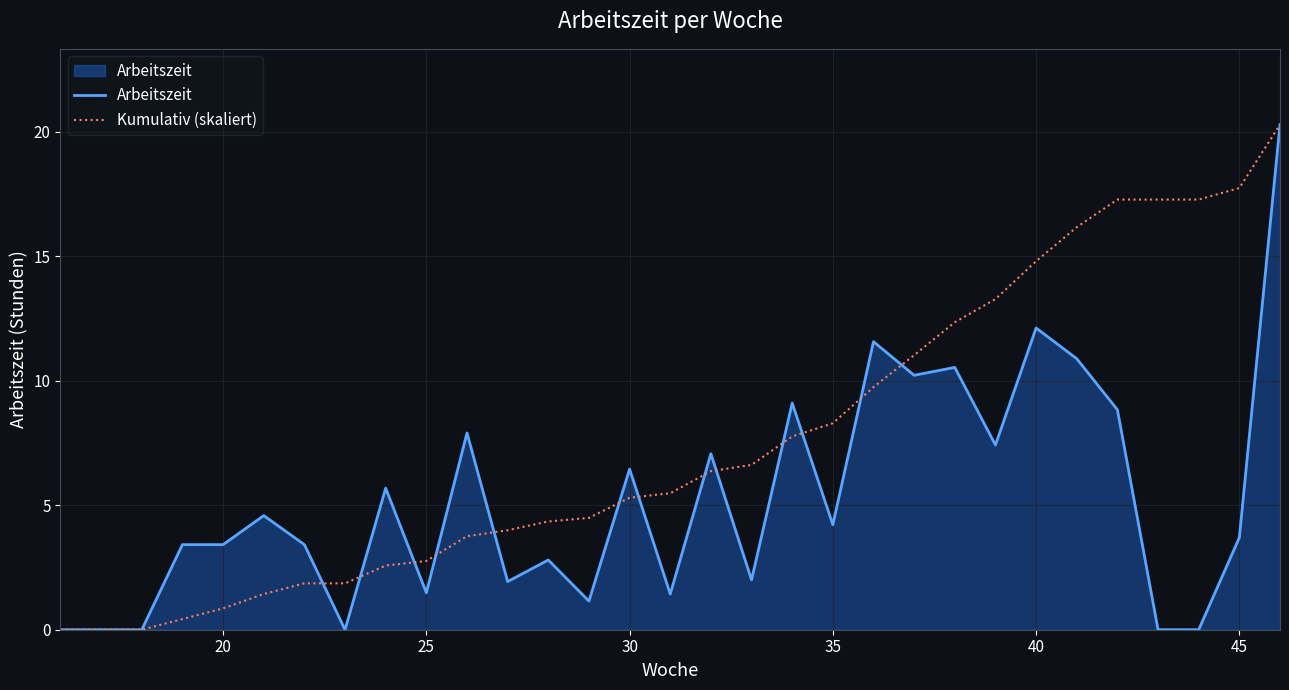

Which series has the largest total across all categories?

Kumulativ (skaliert)